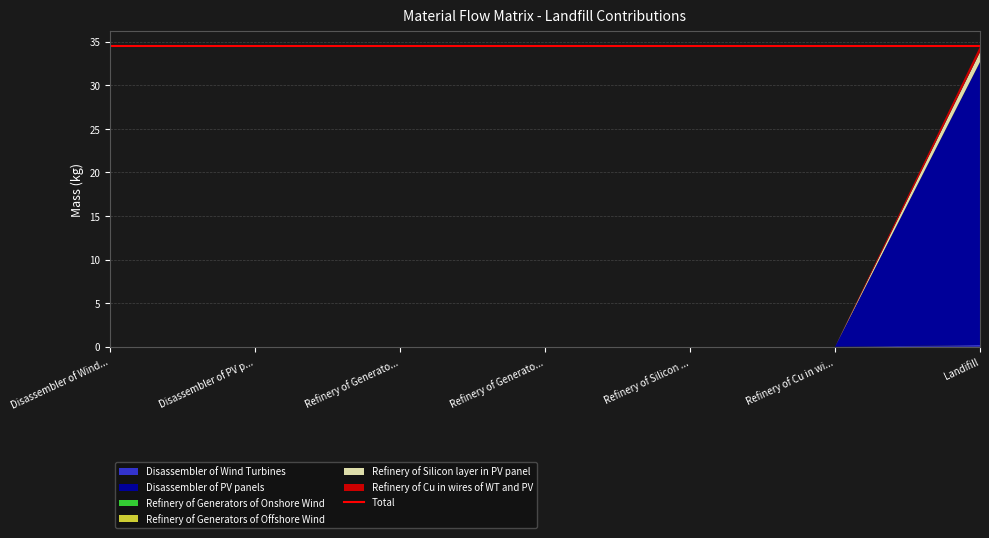

Reading left to right, extract all data points from this chart.

Disassembler of Wind Turbines: Disassembler of Wind Turbines=0.0	Disassembler of PV panels=0.0	Refinery of Generators of Onshore Wind=0.0	Refinery of Generators of Offshore Wind=0.0	Refinery of Silicon layer in PV panel=0.0	Refinery of Cu in wires of WT and PV=0.0	Landifill=0.2
Disassembler of PV panels: Disassembler of Wind Turbines=0.0	Disassembler of PV panels=0.0	Refinery of Generators of Onshore Wind=0.0	Refinery of Generators of Offshore Wind=0.0	Refinery of Silicon layer in PV panel=0.0	Refinery of Cu in wires of WT and PV=0.0	Landifill=32.5
Refinery of Generators of Onshore Wind: Disassembler of Wind Turbines=0.0	Disassembler of PV panels=0.0	Refinery of Generators of Onshore Wind=0.0	Refinery of Generators of Offshore Wind=0.0	Refinery of Silicon layer in PV panel=0.0	Refinery of Cu in wires of WT and PV=0.0	Landifill=0.0
Refinery of Generators of Offshore Wind: Disassembler of Wind Turbines=0.0	Disassembler of PV panels=0.0	Refinery of Generators of Onshore Wind=0.0	Refinery of Generators of Offshore Wind=0.0	Refinery of Silicon layer in PV panel=0.0	Refinery of Cu in wires of WT and PV=0.0	Landifill=0.0
Refinery of Silicon layer in PV panel: Disassembler of Wind Turbines=0.0	Disassembler of PV panels=0.0	Refinery of Generators of Onshore Wind=0.0	Refinery of Generators of Offshore Wind=0.0	Refinery of Silicon layer in PV panel=0.0	Refinery of Cu in wires of WT and PV=0.0	Landifill=1.1
Refinery of Cu in wires of WT and PV: Disassembler of Wind Turbines=0.0	Disassembler of PV panels=0.0	Refinery of Generators of Onshore Wind=0.0	Refinery of Generators of Offshore Wind=0.0	Refinery of Silicon layer in PV panel=0.0	Refinery of Cu in wires of WT and PV=0.0	Landifill=0.6